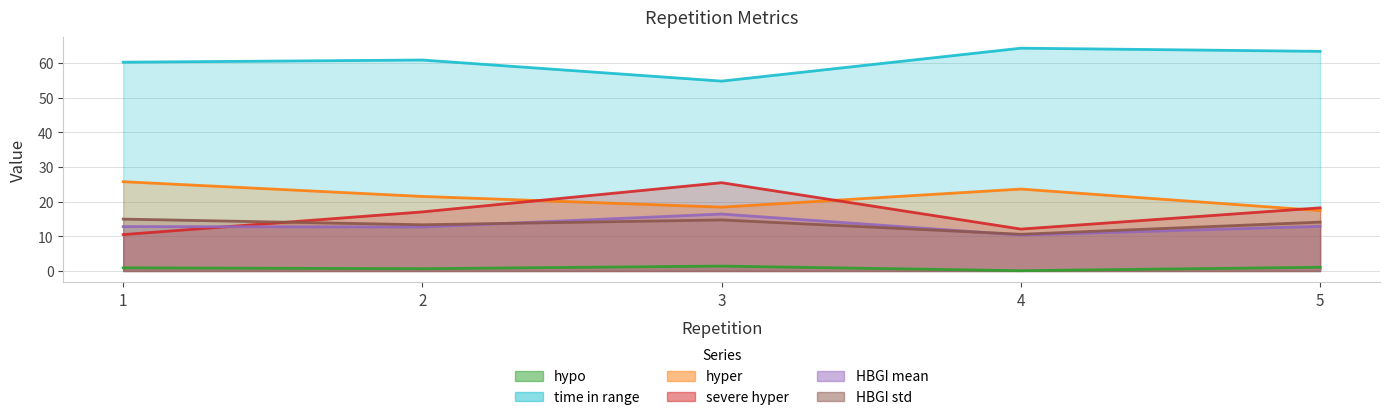

True or false: HBGI std and hyper intersect in this chart.

False